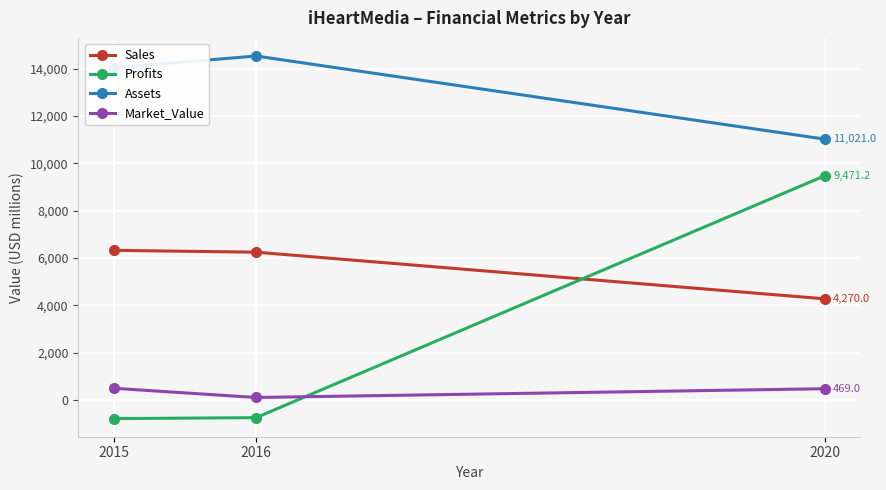

Which series has the widest spread of values?

Profits